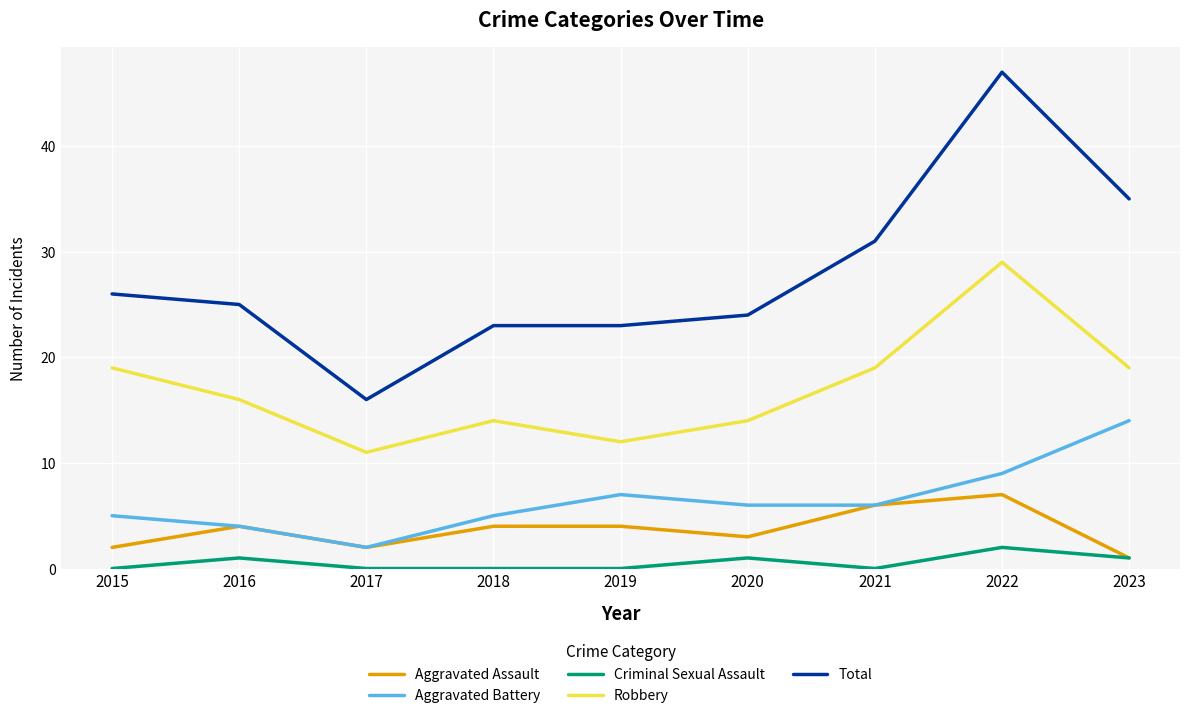

Which category has the lowest value in the Aggravated Assault series?

2023